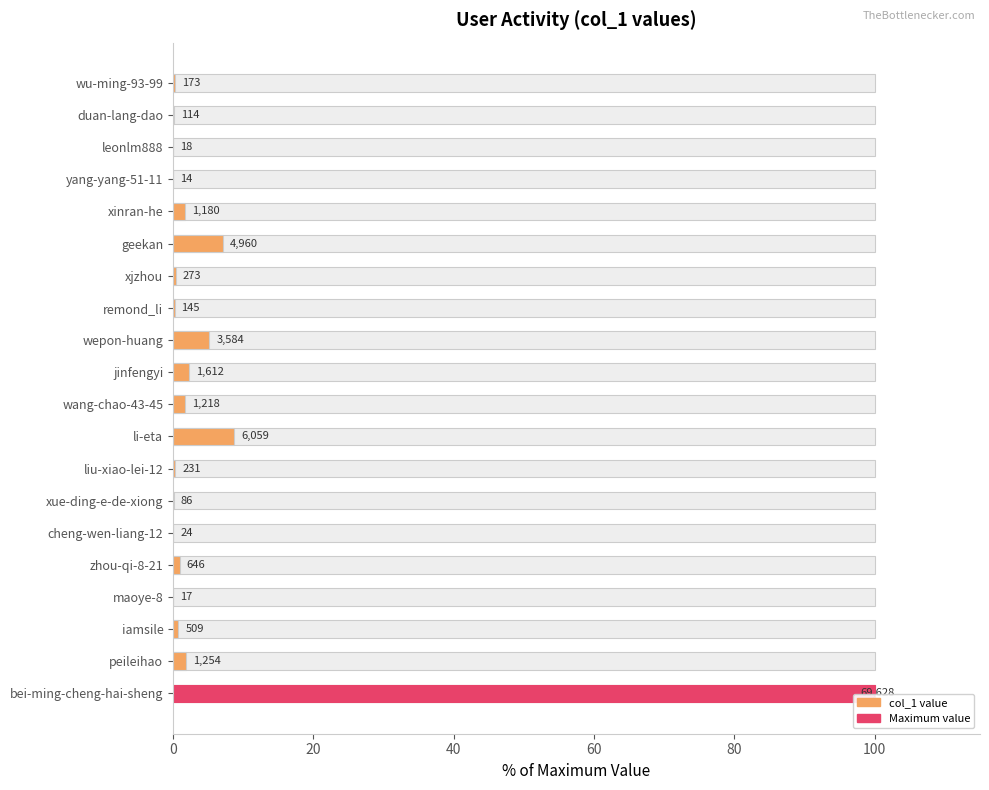

What is the change in value from duan-lang-dao to zhou-qi-8-21?

+0.8